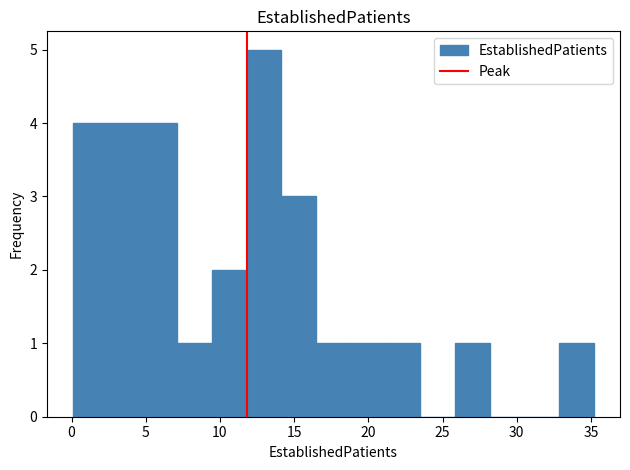

Reading left to right, transcribe this chart: for each bar, give the range it covers on the x-axis and its height. Neither the bar edges nor the heights are printed on the chart, so give them approximately, as read against the axes.

0.0 to 2.5: 4
2.5 to 5.0: 4
5.0 to 7.0: 4
7.0 to 9.5: 1
9.5 to 12.0: 2
12.0 to 14.0: 5
14.0 to 16.5: 3
16.5 to 19.0: 1
19.0 to 21.0: 1
21.0 to 23.5: 1
23.5 to 26.0: 0
26.0 to 28.0: 1
28.0 to 30.5: 0
30.5 to 33.0: 0
33.0 to 35.0: 1